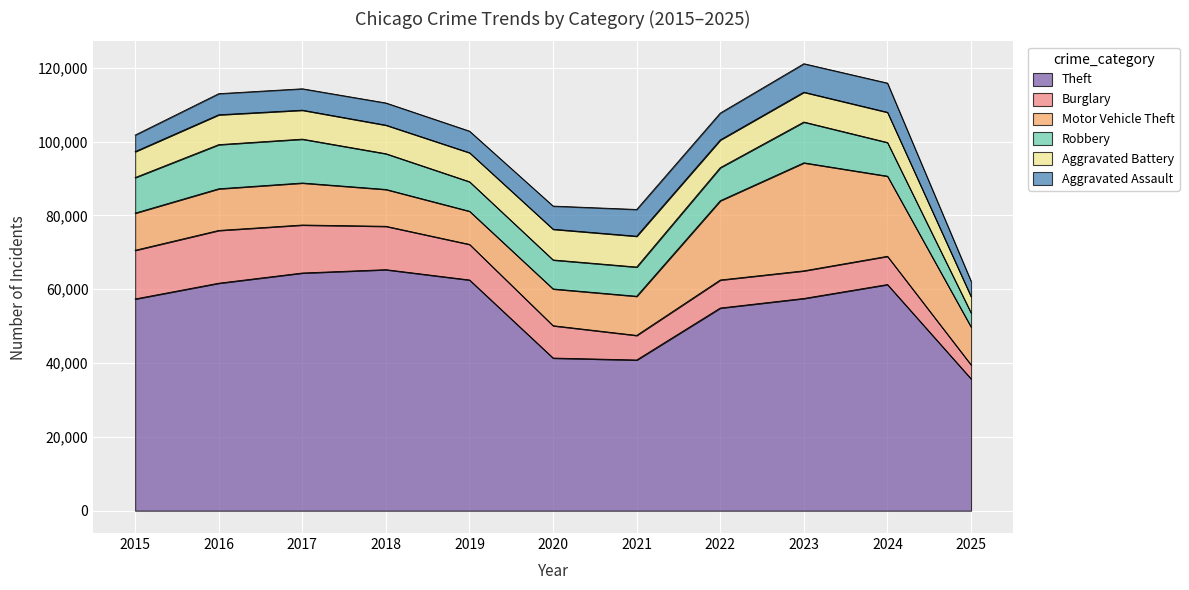

The value of Motor Vehicle Theft at 2025 is 10276. True or false?

True